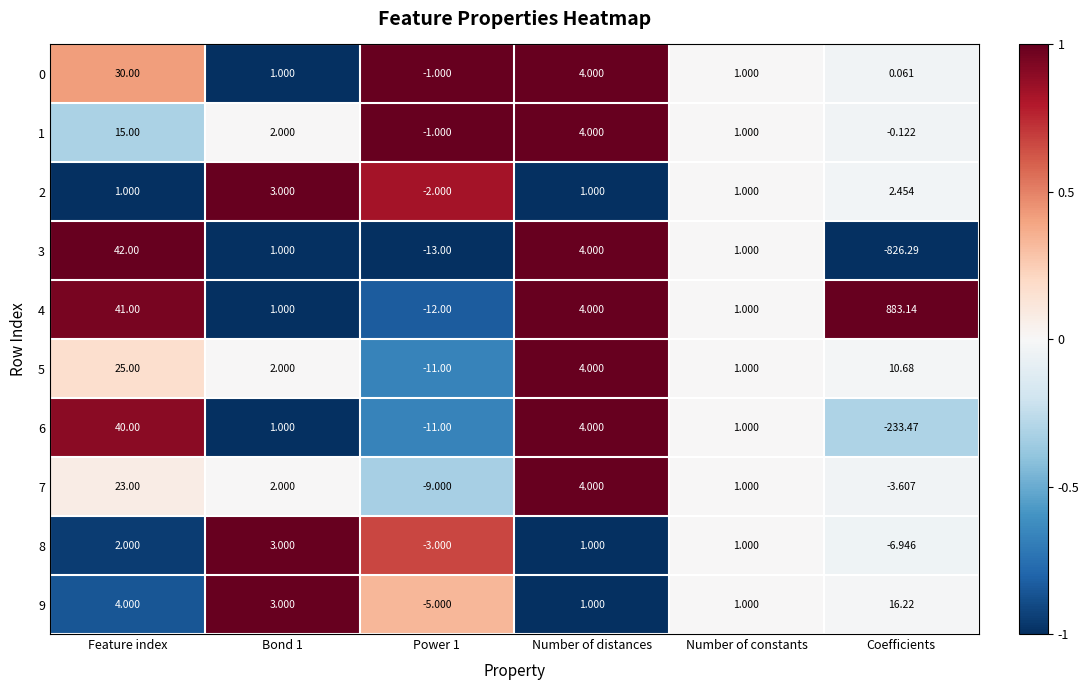

At which label does 4 first exceed 4?

Feature index